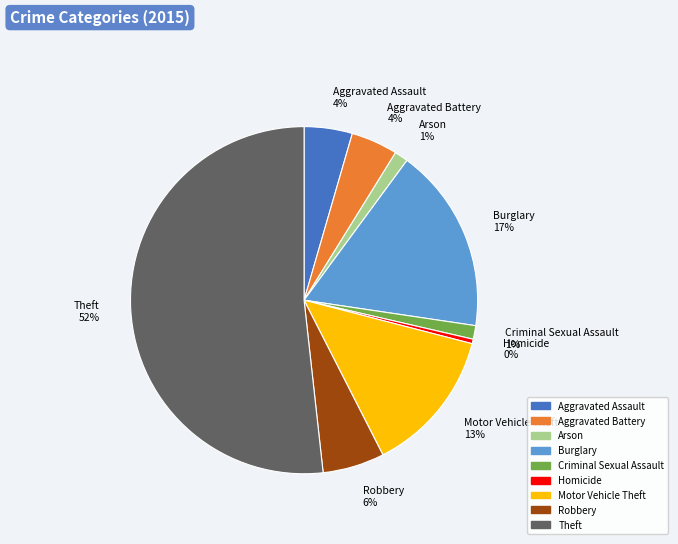

Is there a majority slice in this chart?

Yes